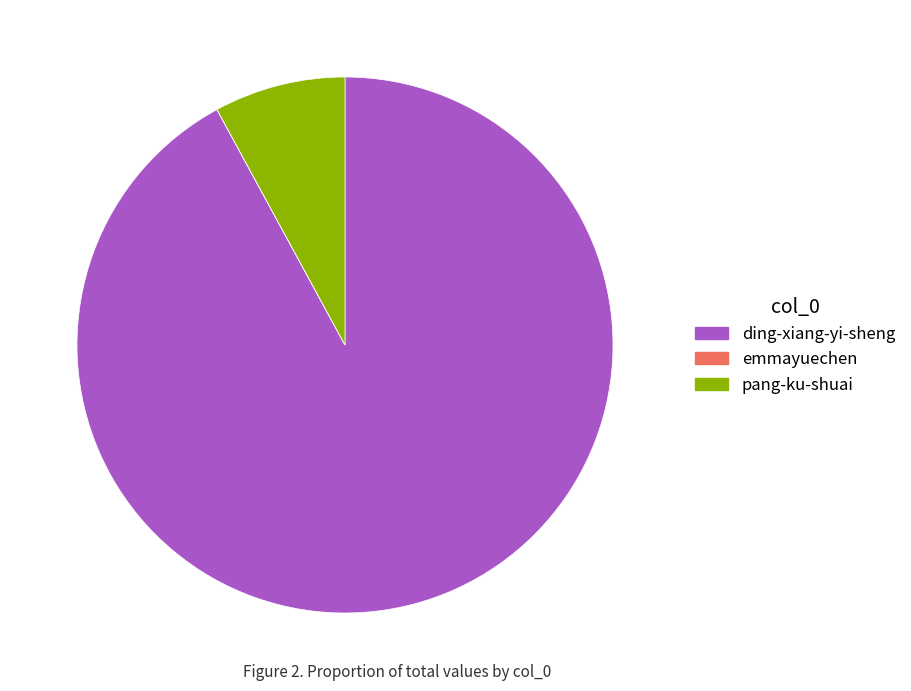

Does any single category account for the majority?

Yes